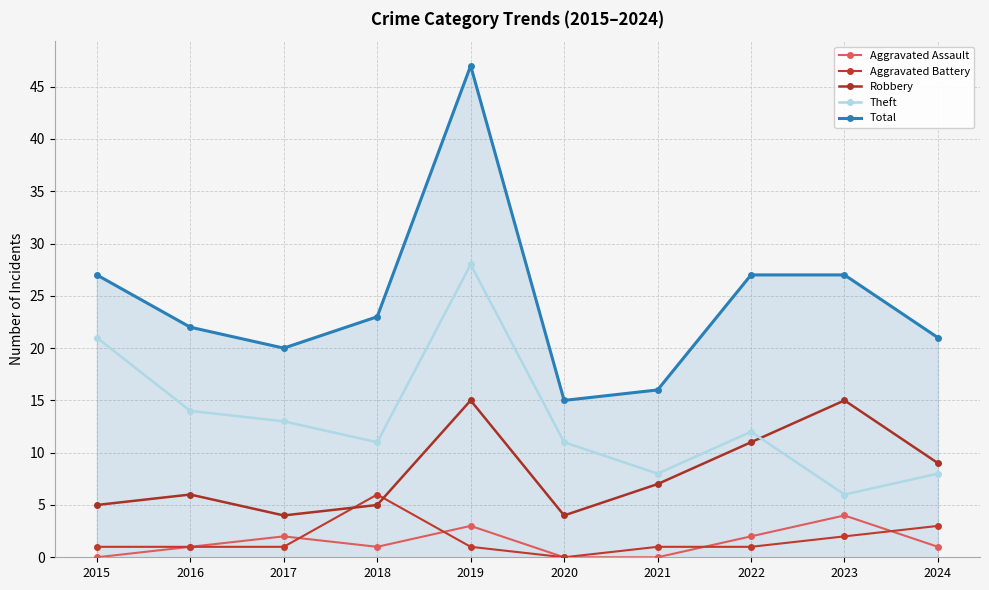

True or false: Robbery has more than 1 points higher than both neighbors.

True